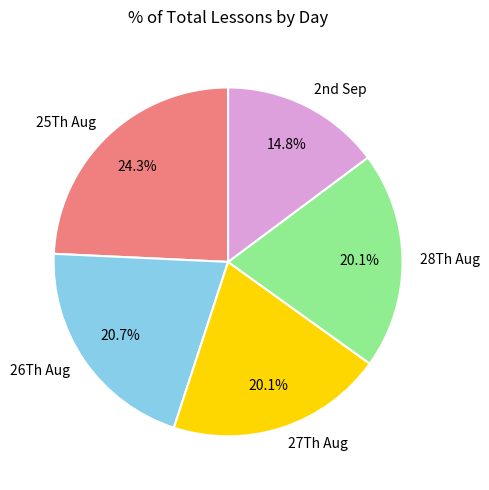

What is the smallest slice in the pie chart?

2nd Sep